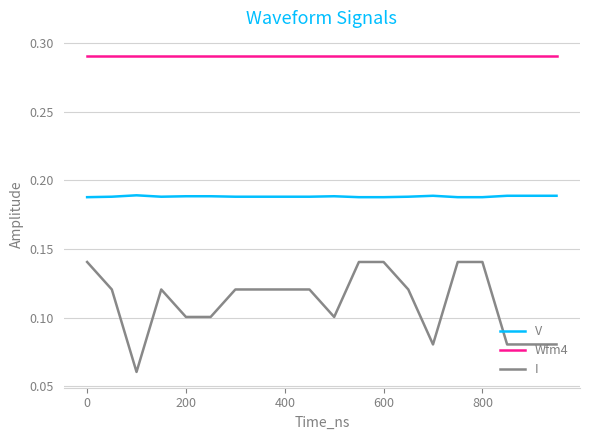

True or false: V and Wfm4 cross at least once.

False